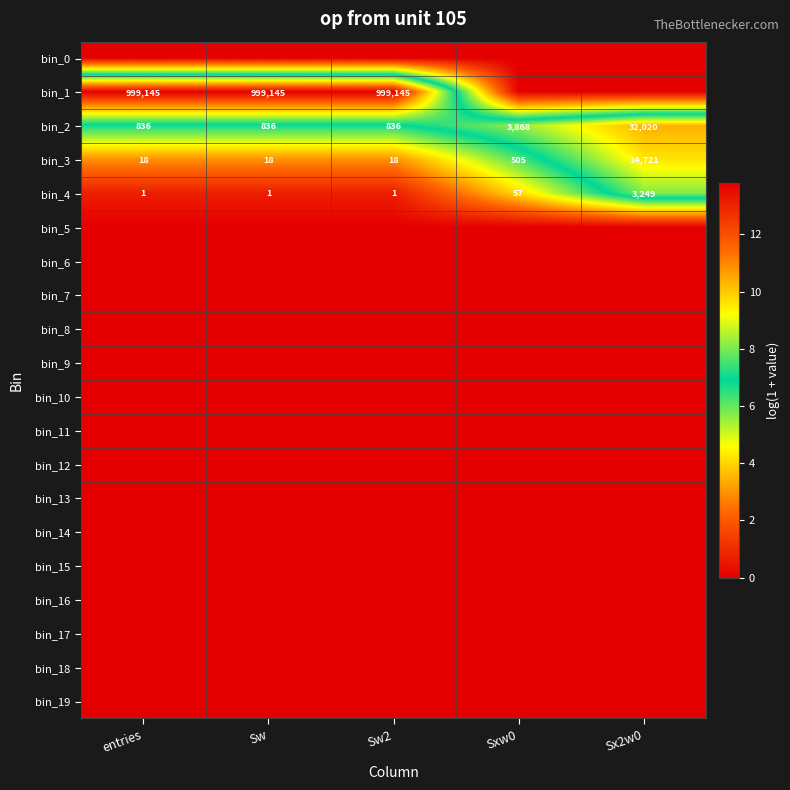

What is the sum of all bin_3 values?

15280